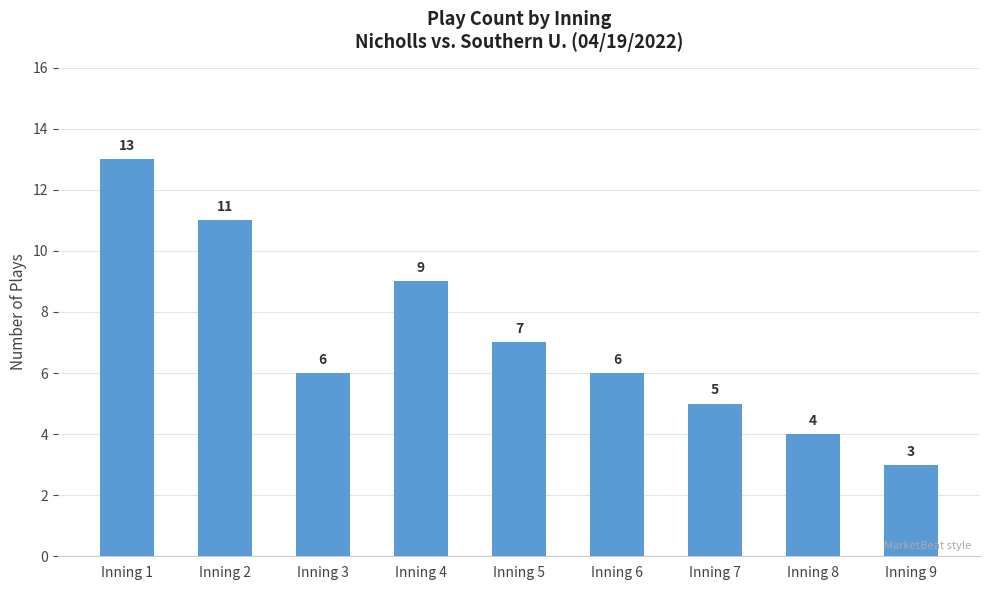

What is the value of the 3rd bar from the left?

6